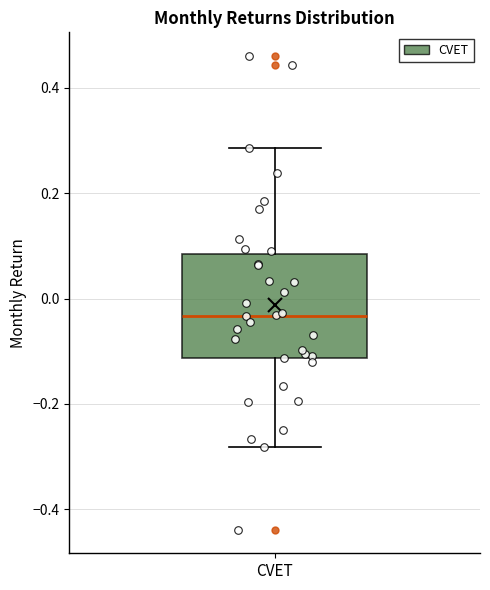

Read this box plot against the y-axis: the position of the median line, the range covered by the box, and the ends of both whiskers. The values are not printed on the chart, so give them approximately, as read against the axis.

median -0.04, box -0.12 to 0.08, whiskers -0.28 to 0.28